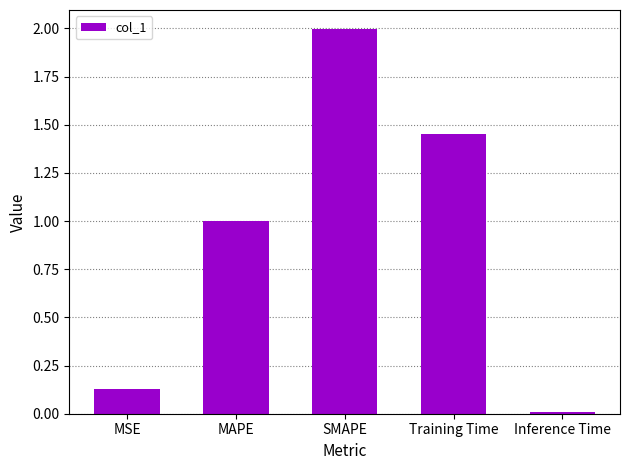

How many bars are there in total?

5